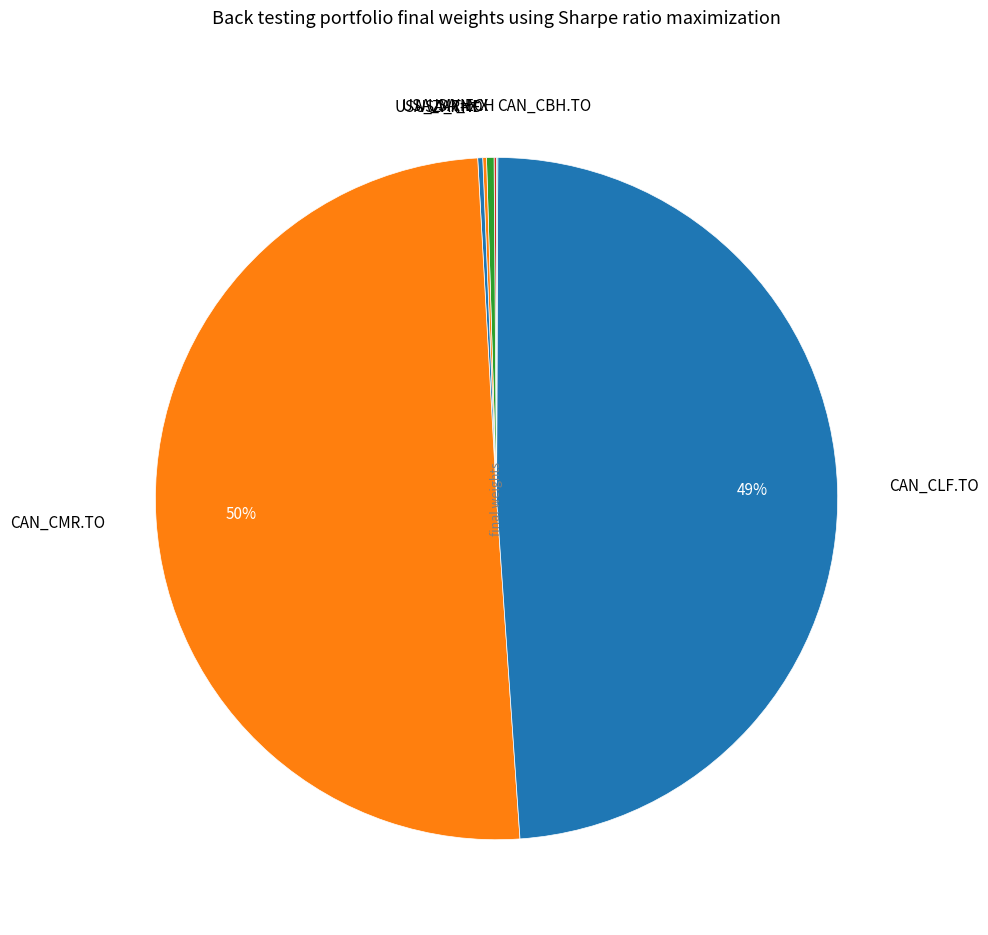

The CAN_CLF.TO slice represents 60% of the pie. True or false?

False